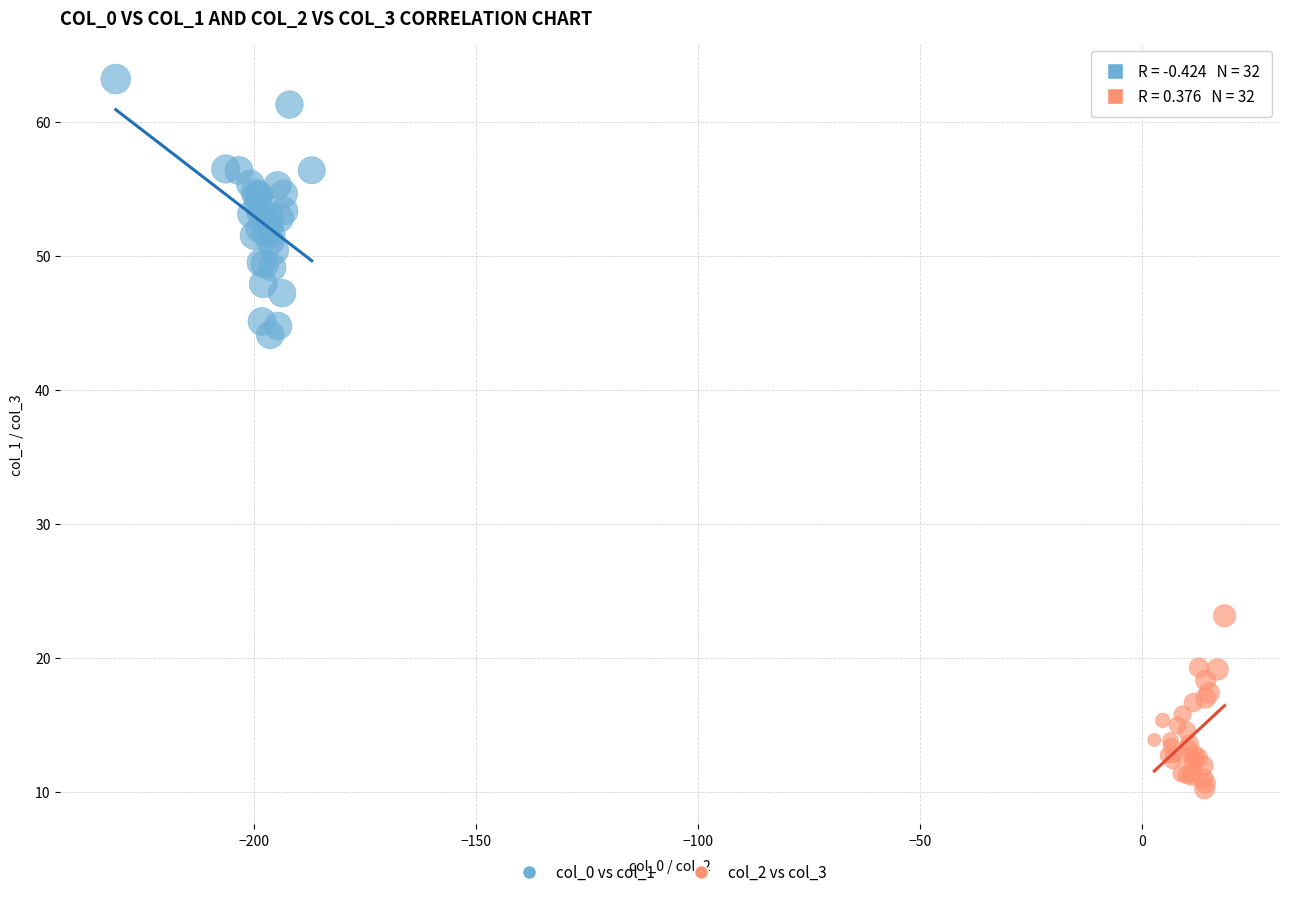

Which series reaches the maximum Y coordinate?

col_0 vs col_1